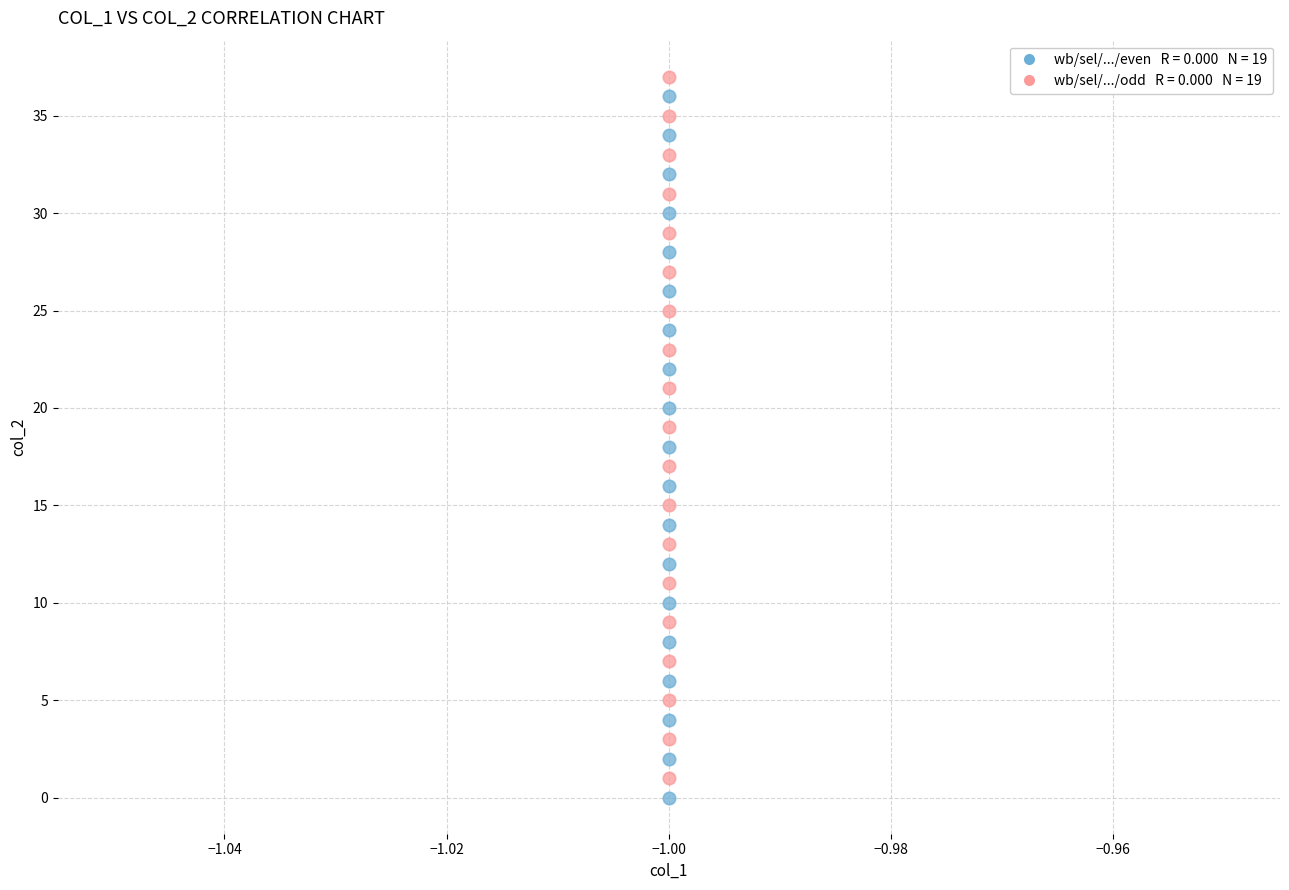

Across all data points, what is the range of Y values (max minus min)?

37